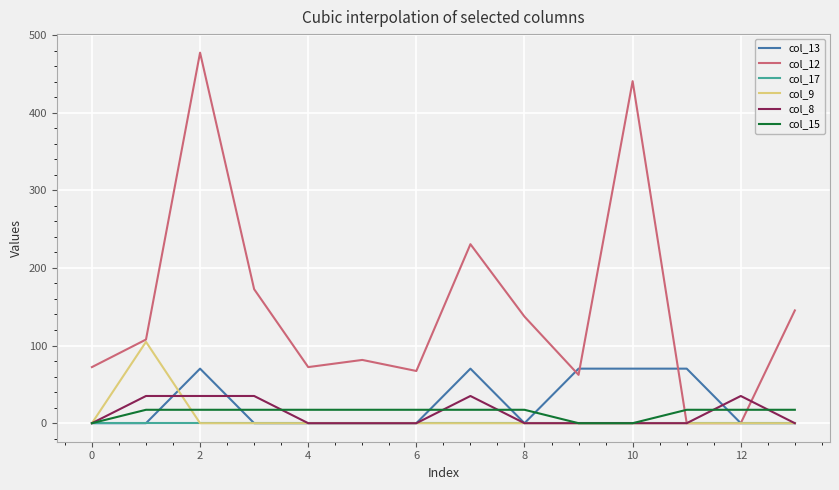

What is the highest value of the col_12 series?

477.2